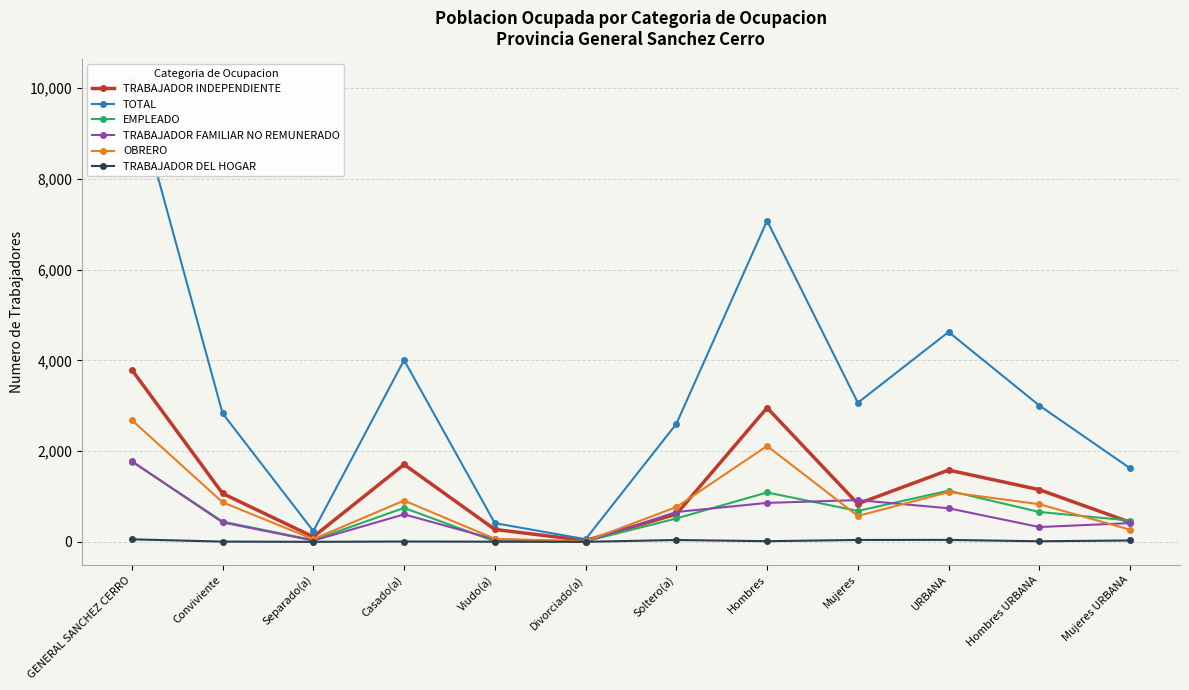

What is the value of the TRABAJADOR DEL HOGAR point at the 10th from the left?

42